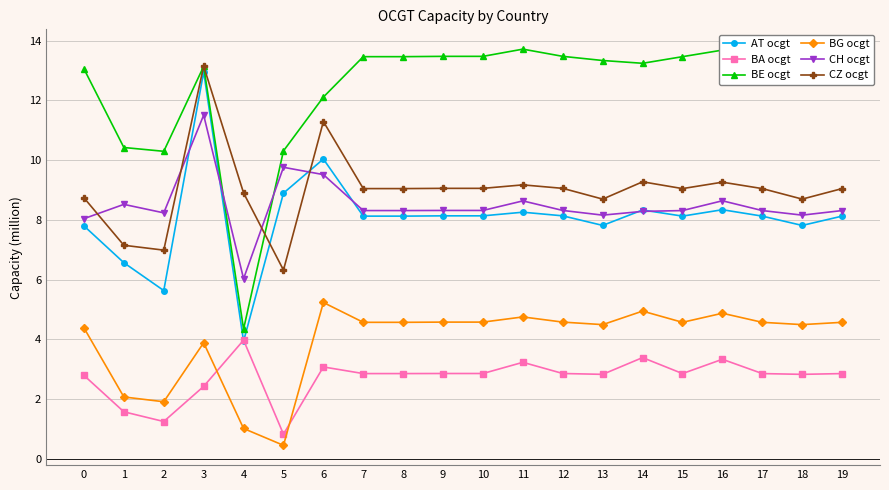

Is it true that CZ ocgt equals 8.9 at 4?

True